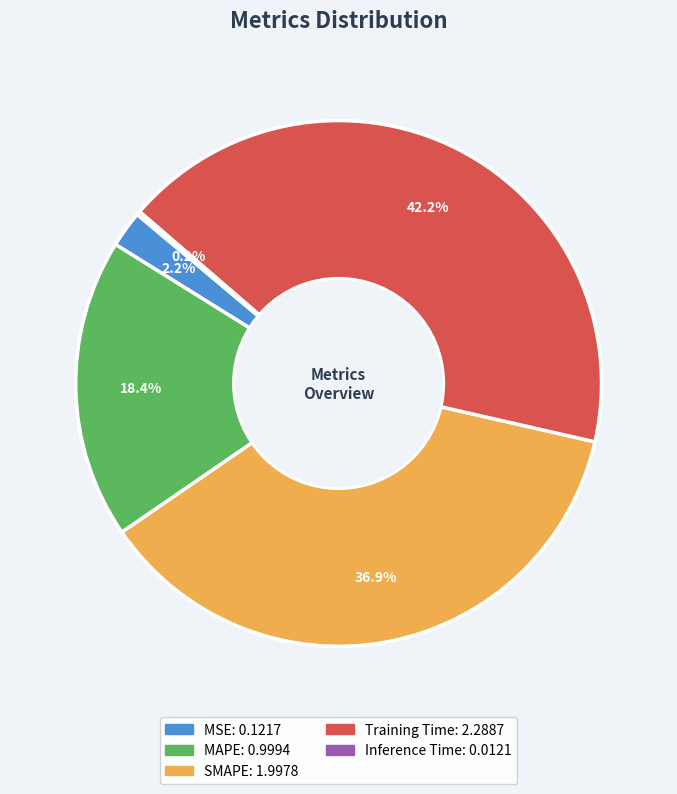

Which slice is the largest?

Training Time